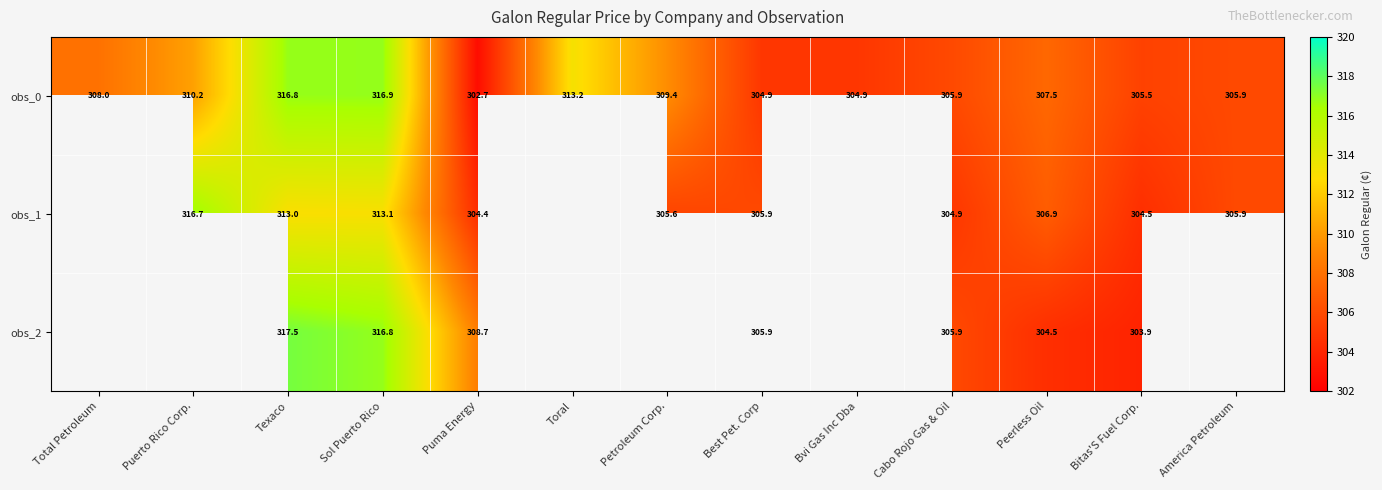

At which category is the sum across all series the highest?

Texaco